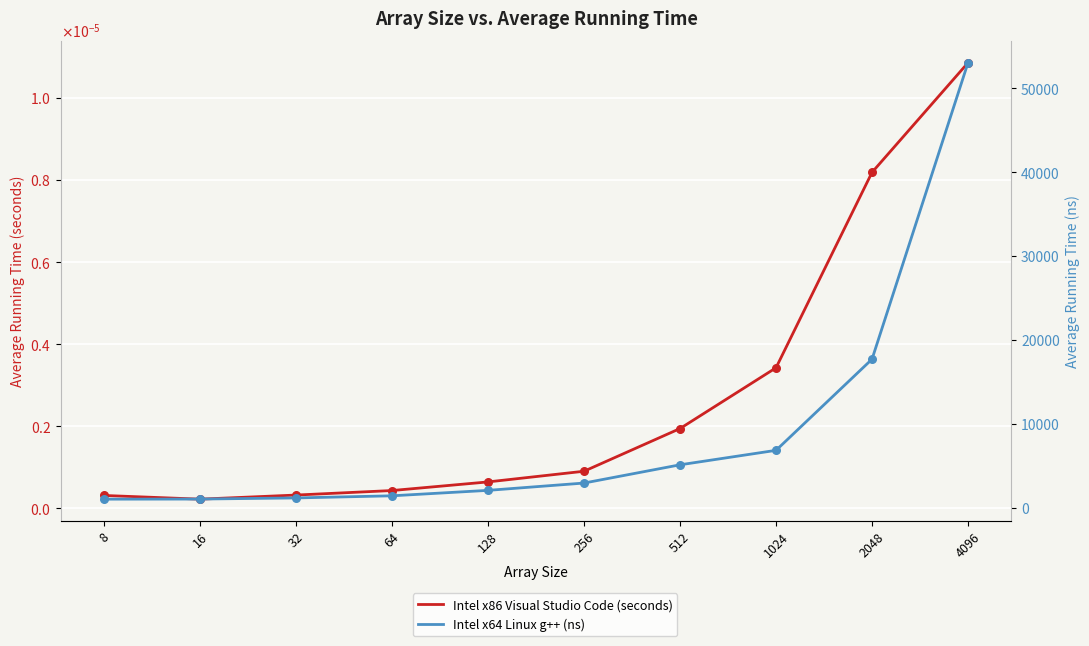

At how many categories does at least one series exceed 45314?

1